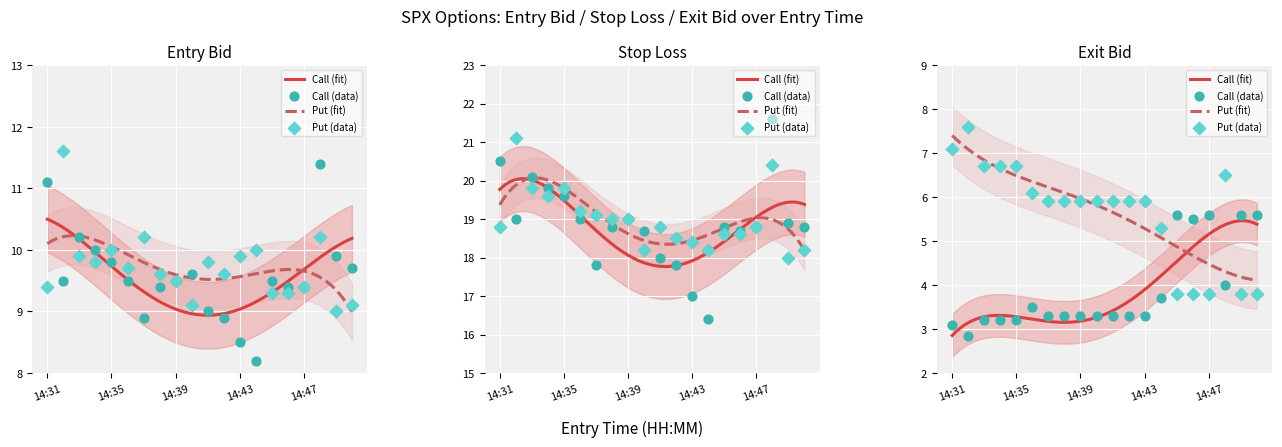

Is the value of exit_bid_P at 14:42 greater than the value of entry_bid_P at 14:37?

No